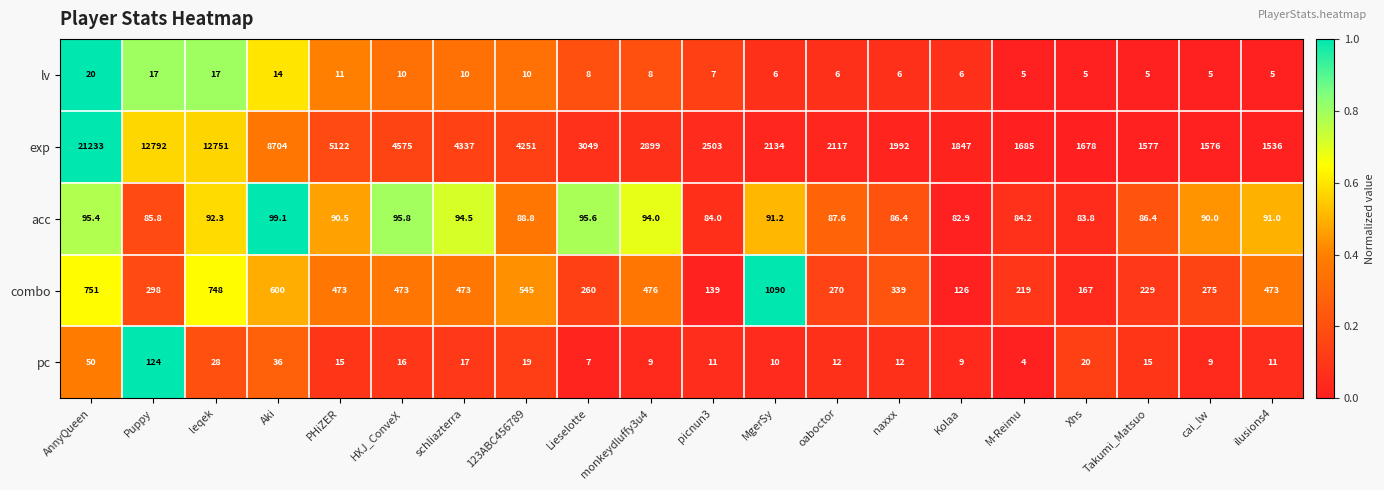

Rank the series at cai_lw from lowest to highest value.

lv, pc, acc, combo, exp